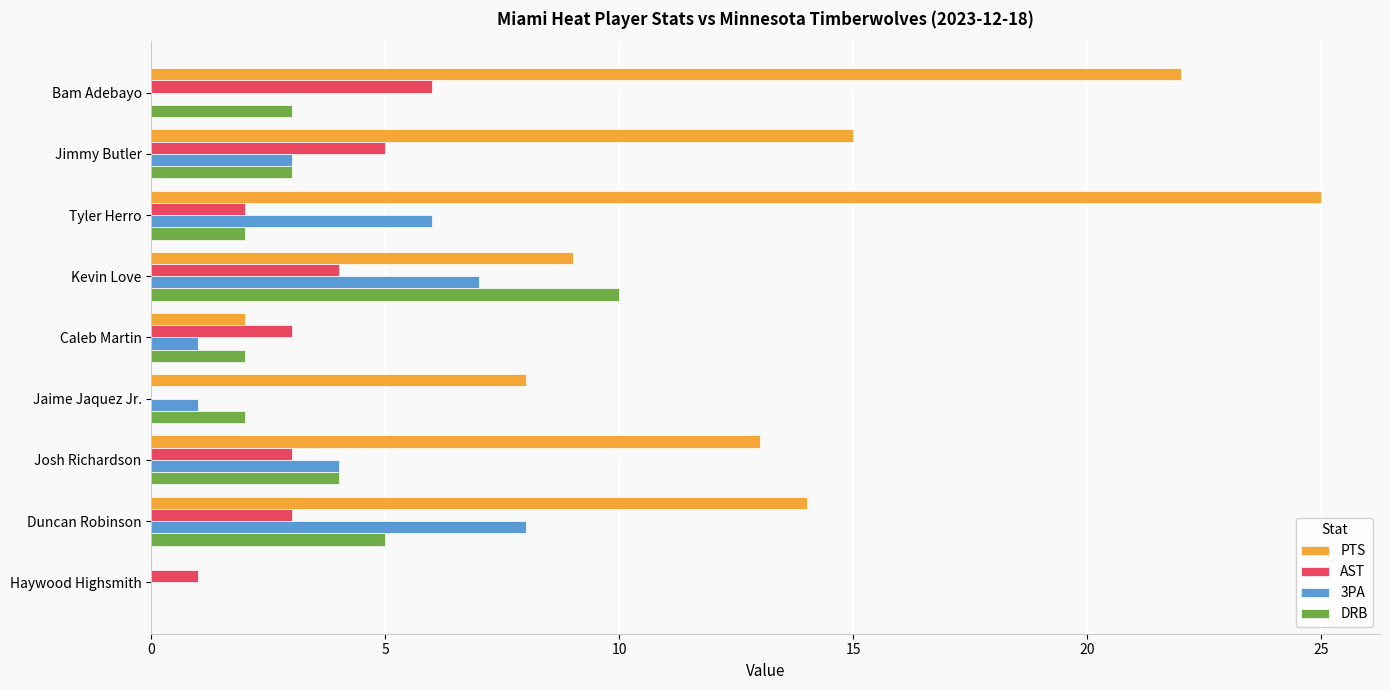

At which label does DRB reach its peak?

Kevin Love